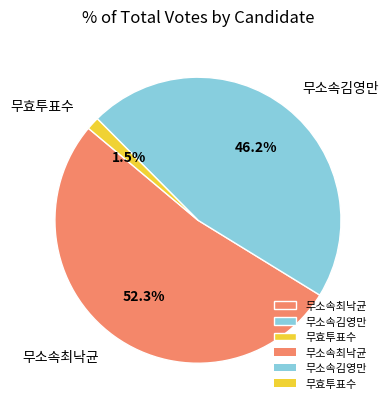

Is there a majority slice in this chart?

Yes